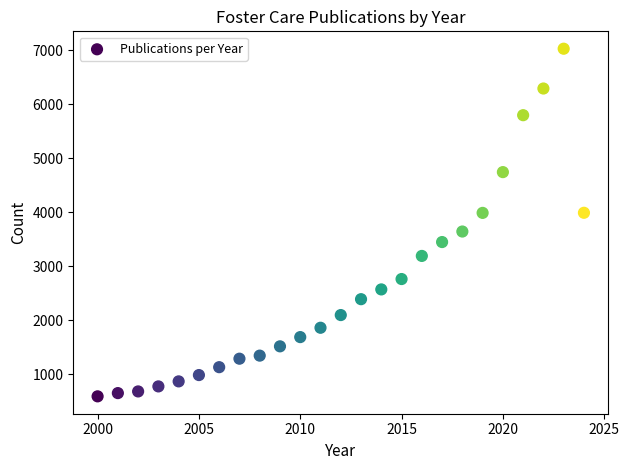

What is the range of Y values (max minus min)?

6437